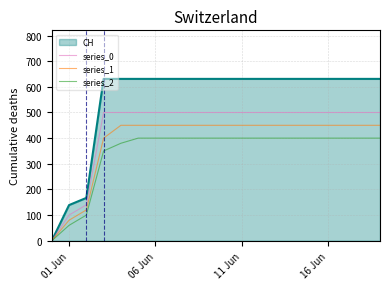

How many values in series_0 are above zero?

19